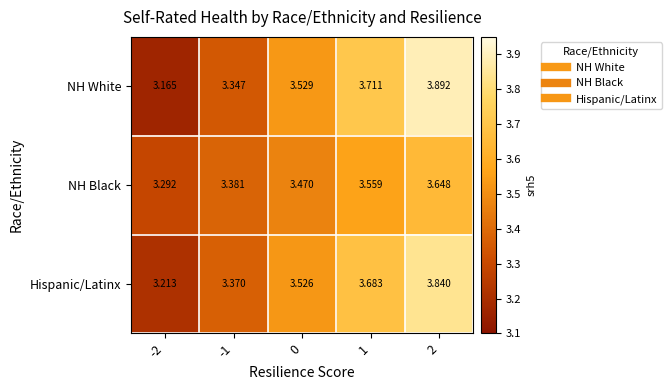

Which series changed the most between -1 and 2?

NH White